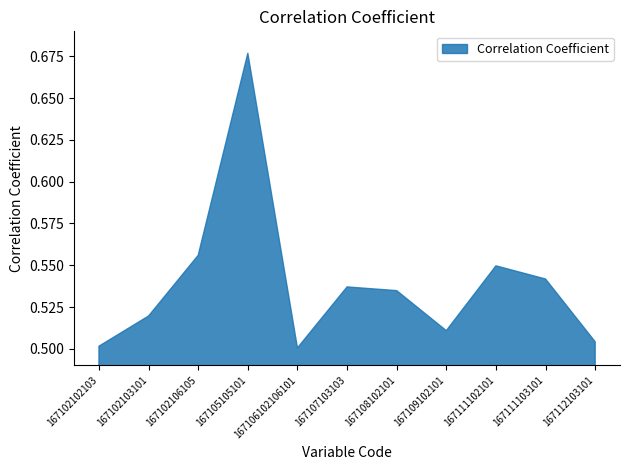

The chart shows a value of 0.8 at 167102103101. True or false?

False